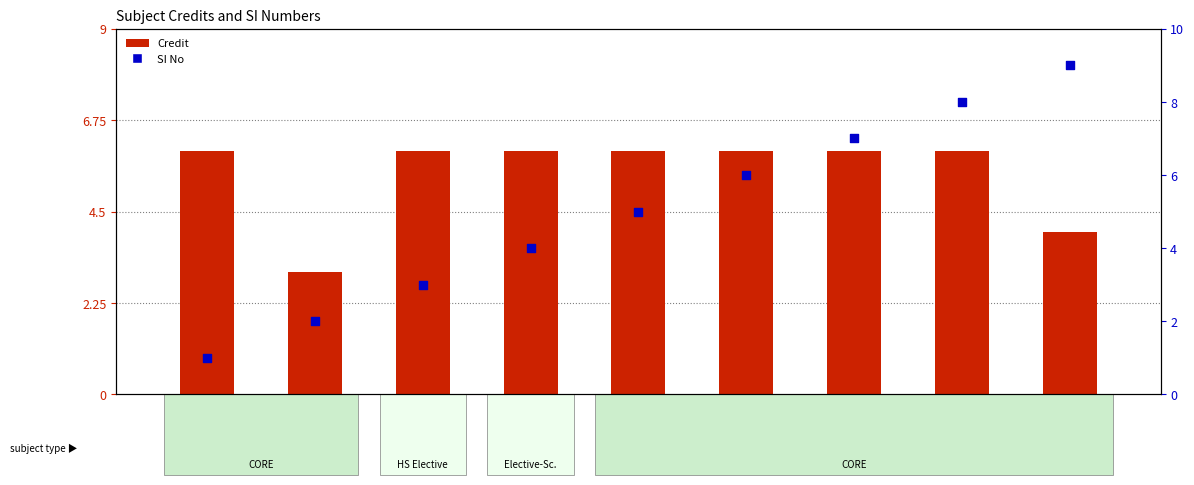

What are all the series names shown in the legend?

Credit, SI No